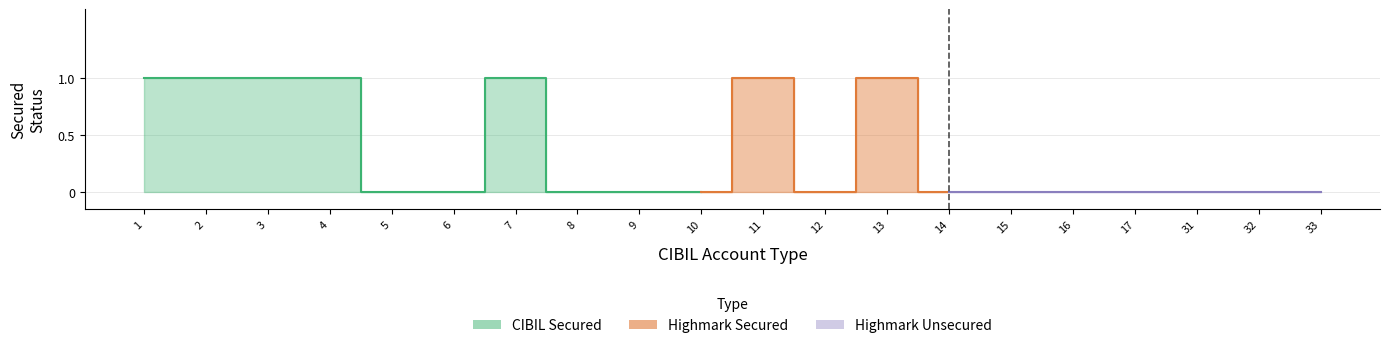

True or false: CIBIL Secured has a value of 1 at 3.

False